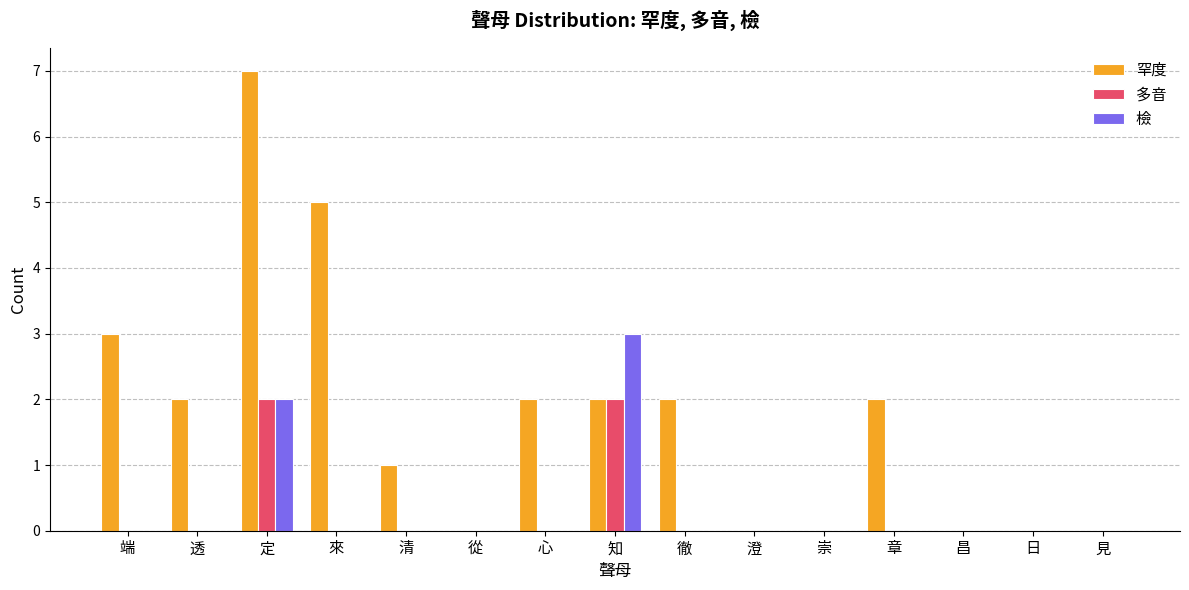

Count the 罕度 values in the range 0 to 2.

12